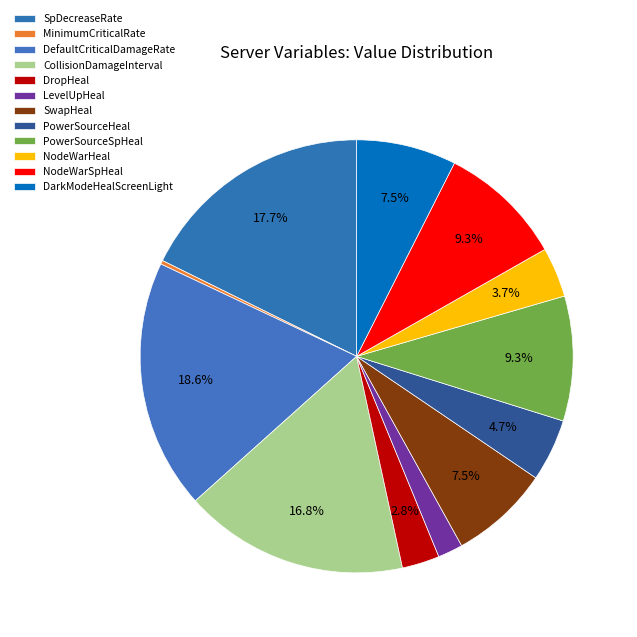

How many slices are in this pie chart?

12